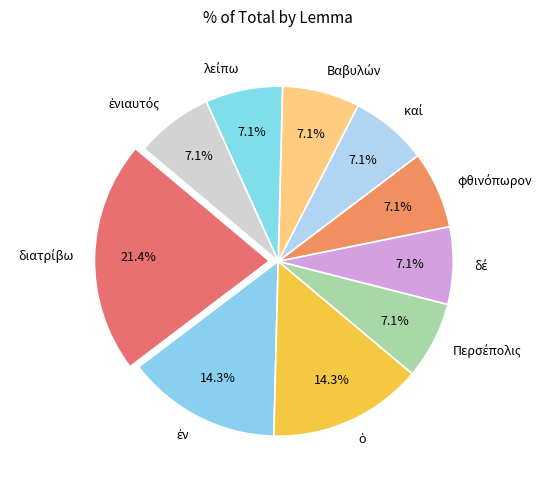

Is there any slice that represents more than half of the pie?

No